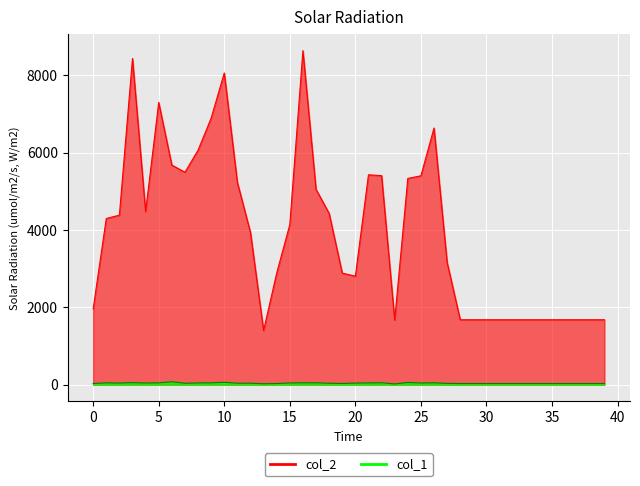

The value of col_2 at 33 is 614. True or false?

False